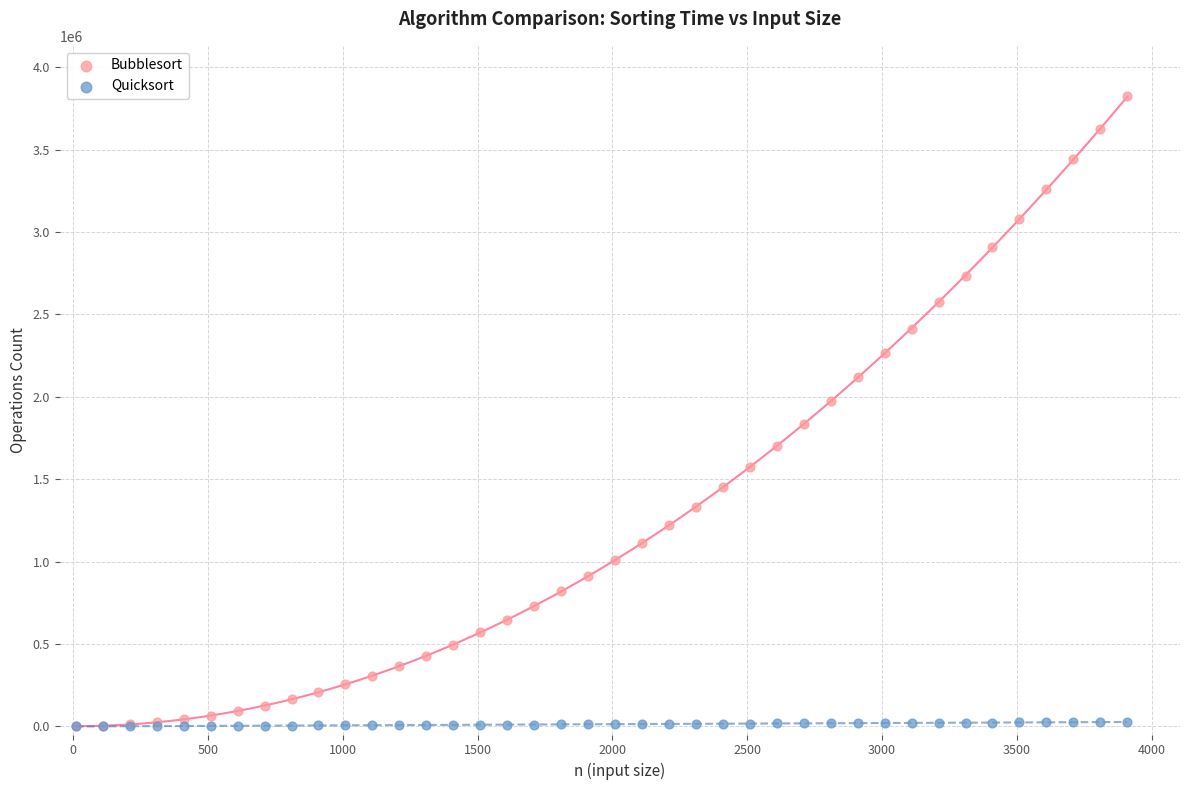

Which series has the widest spread of Y values?

Bubblesort